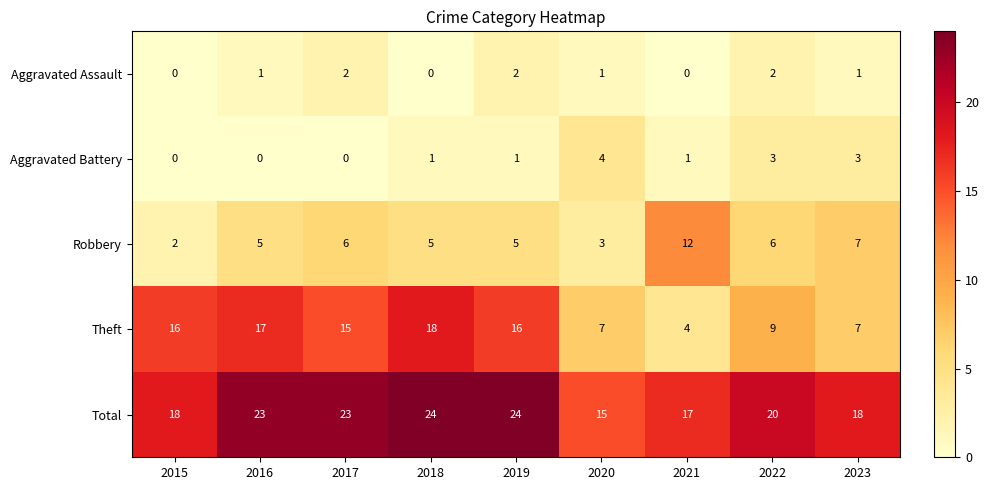

How many series are shown in this chart?

5